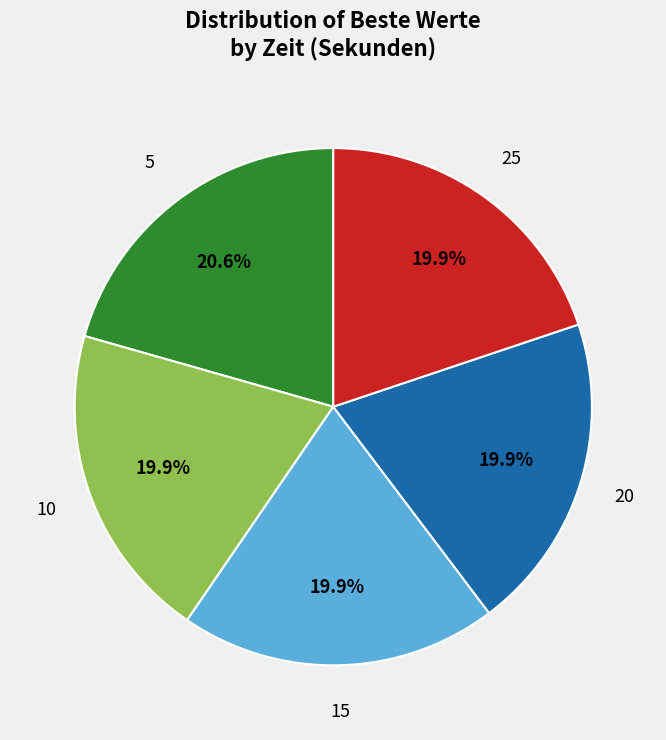

Is it true that 15 is 13% of the pie?

False